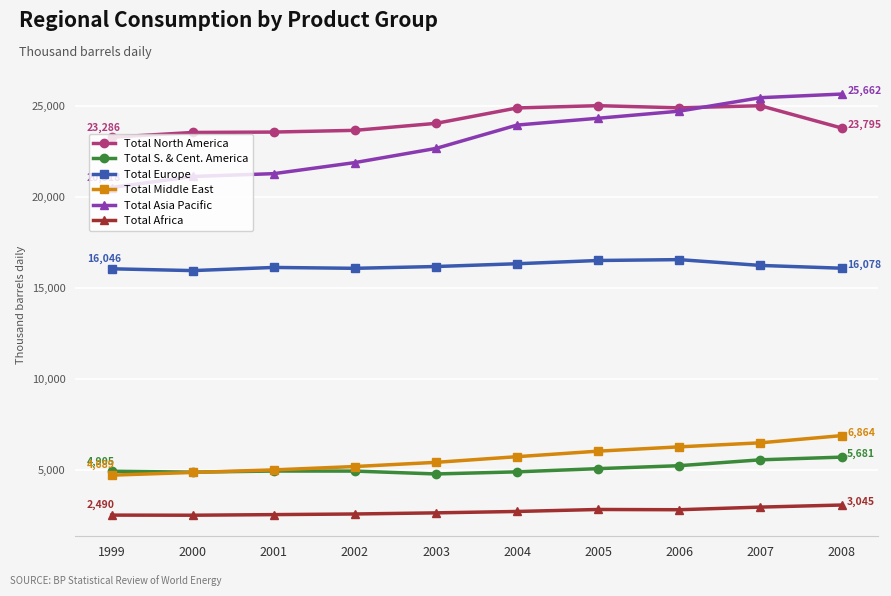

True or false: Total Asia Pacific and Total Europe cross at least once.

False